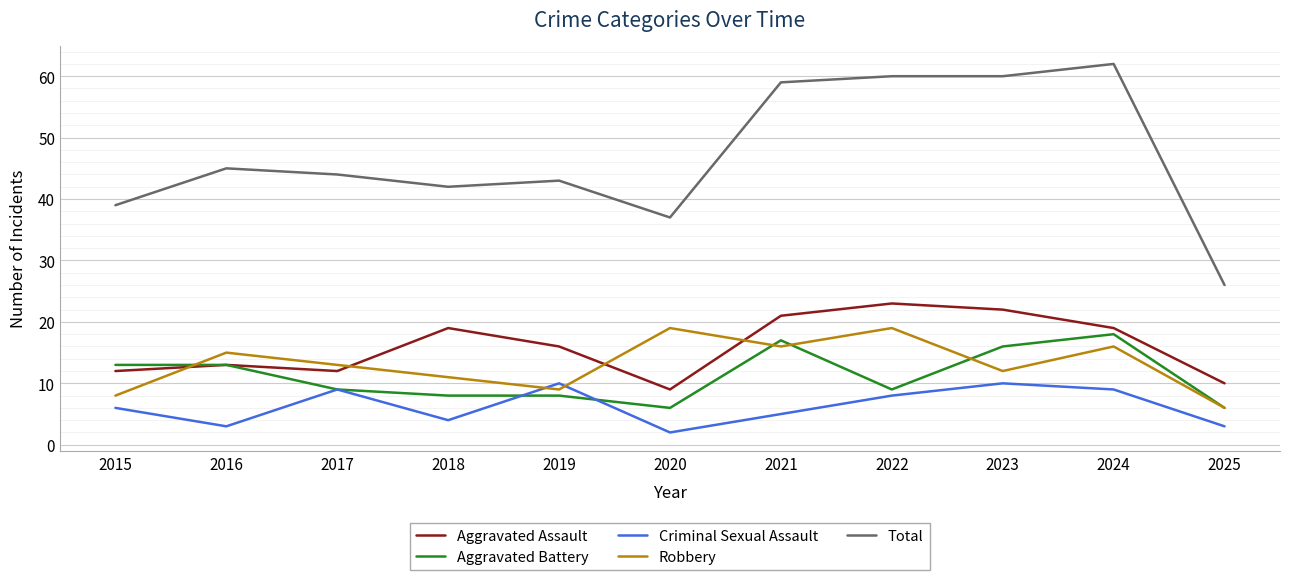

At 2024, list the series in order from largest to smallest.

Total, Aggravated Assault, Aggravated Battery, Robbery, Criminal Sexual Assault